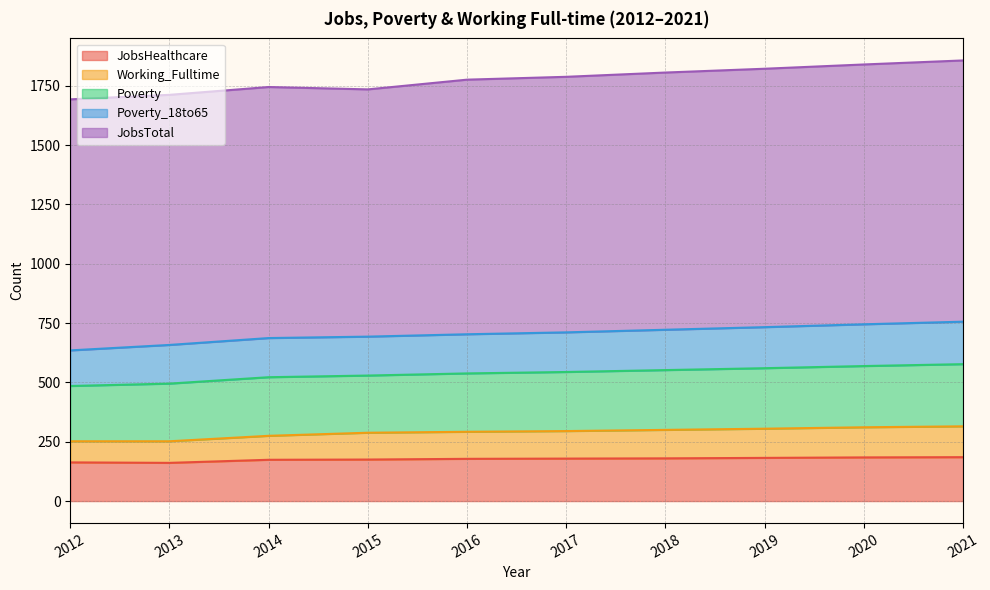

True or false: Poverty_18to65 has a value of 176 at 2020.

True